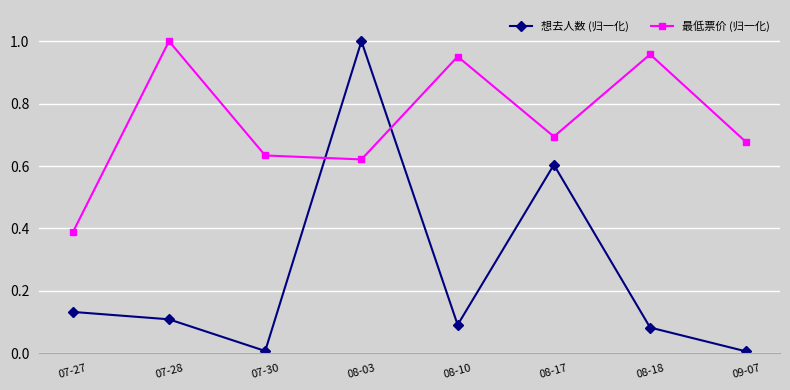

At which label is 最低票价 (归一化) closest to 0?

07-27